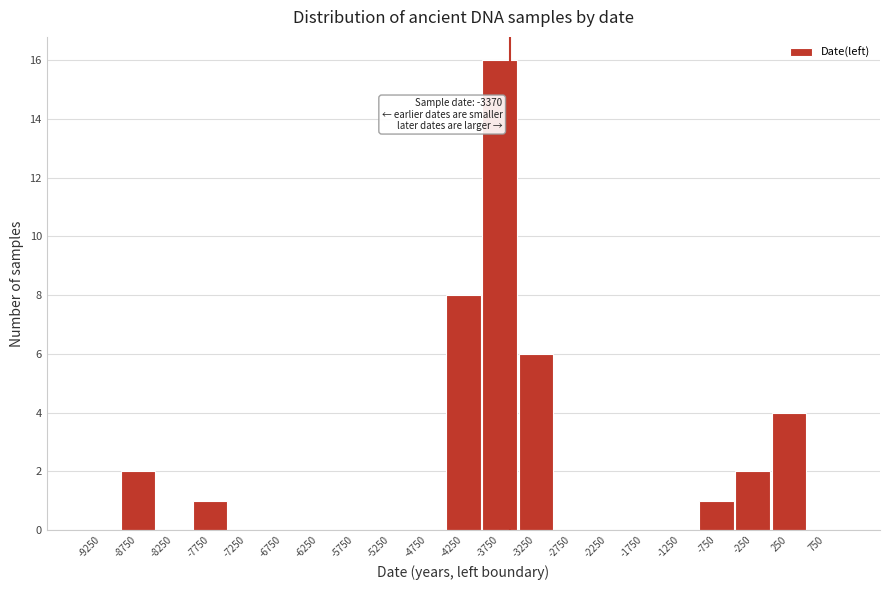

Reading left to right, extract all data points from this chart.

-9250=0	-8750=2	-8250=0	-7750=1	-7250=0	-6750=0	-6250=0	-5750=0	-5250=0	-4750=0	-4250=8	-3750=16	-3250=6	-2750=0	-2250=0	-1750=0	-1250=0	-750=1	-250=2	250=4	750=0